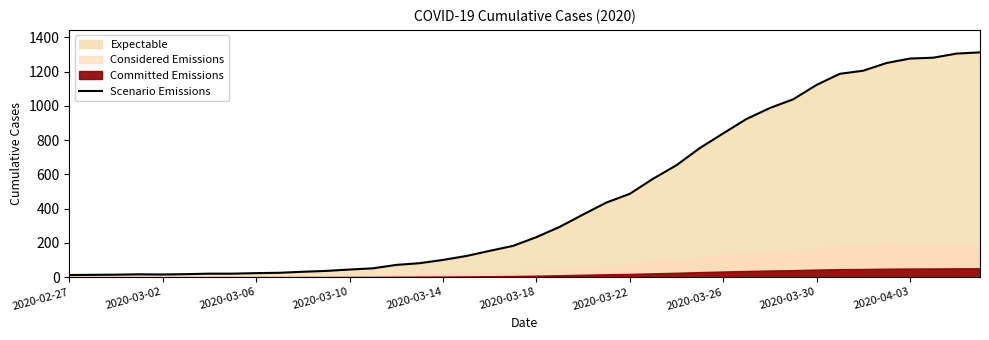

The Scenario Emissions series shows 1123 at 2020-03-30. True or false?

True